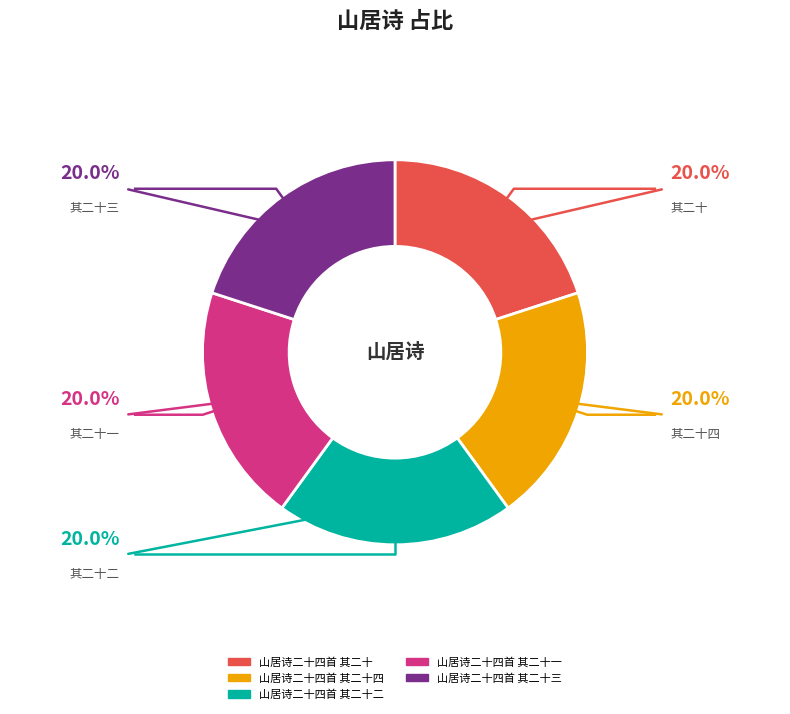

Is 山居诗二十四首 其二十 the majority of the pie?

No